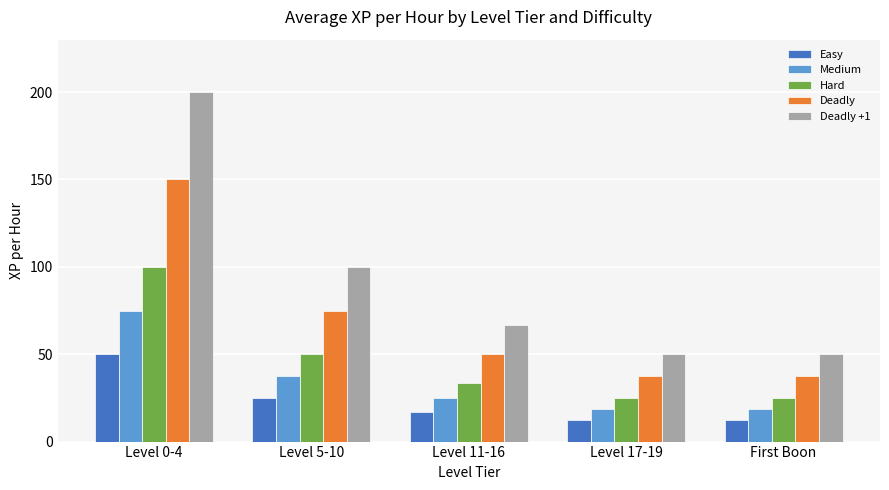

Is it true that Easy equals 12.5 at Level 17-19?

True